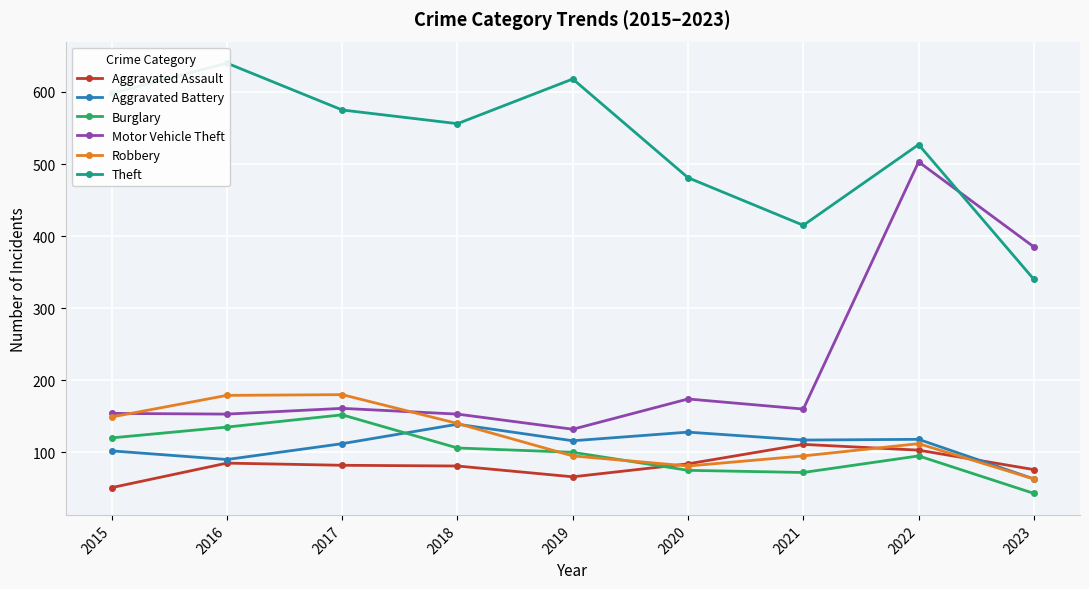

How many values in the Theft series exceed 556?

4